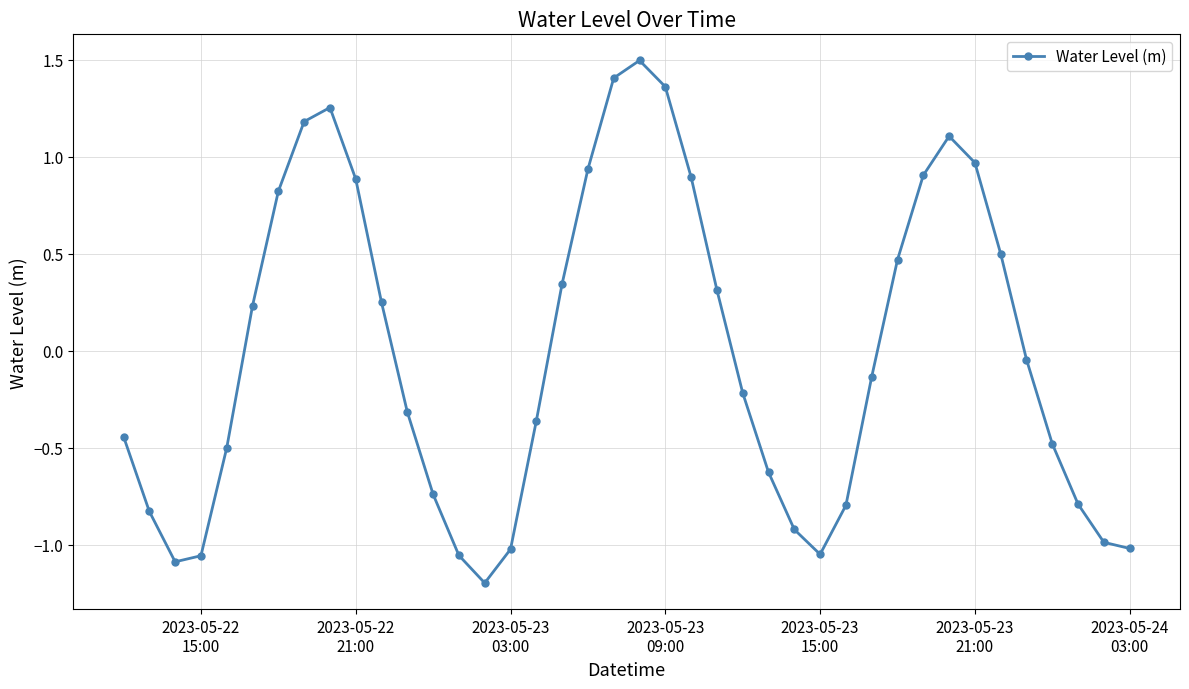

What is the difference between the maximum and minimum values?

2.7